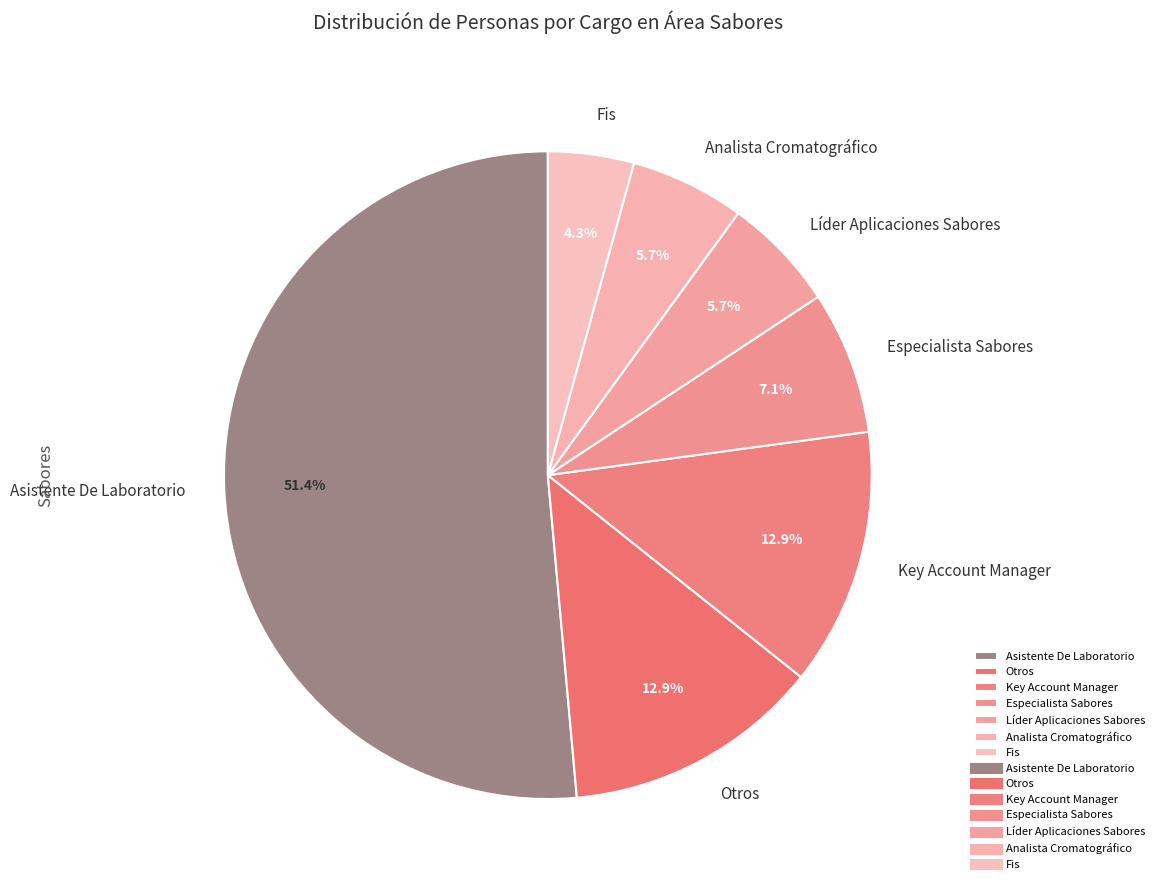

Between Key Account Manager and Líder Aplicaciones Sabores, which is larger?

Key Account Manager